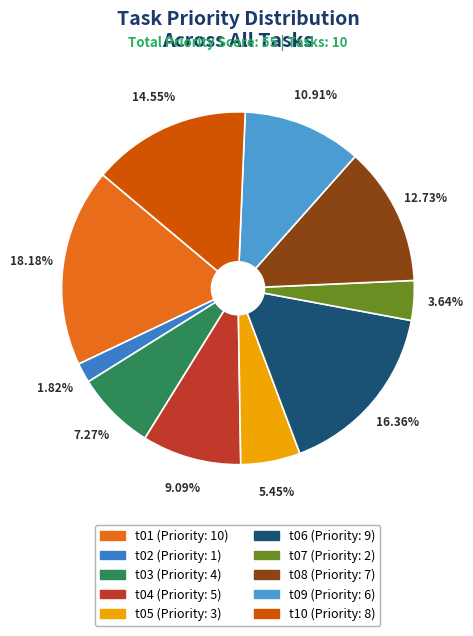

Do t02 and t04 together represent more than half of the pie?

No